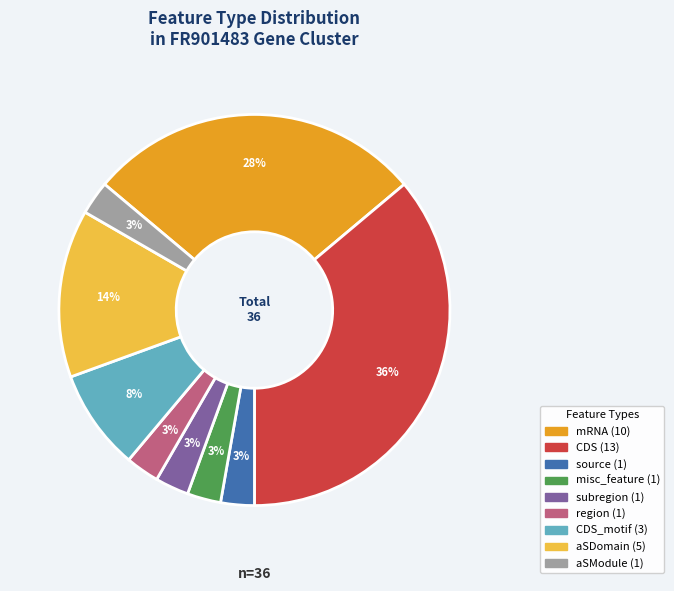

To the nearest percent, what is the difference between the largest and smallest slice percentages?

33%